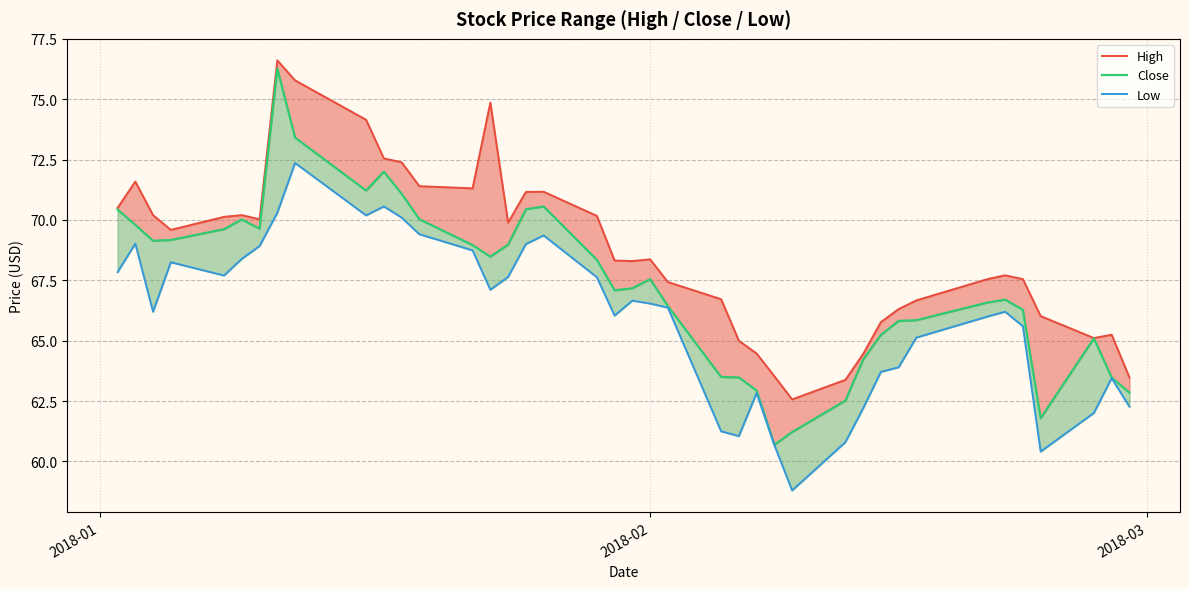

What is the difference between the maximum and minimum values in the Close series?

15.6